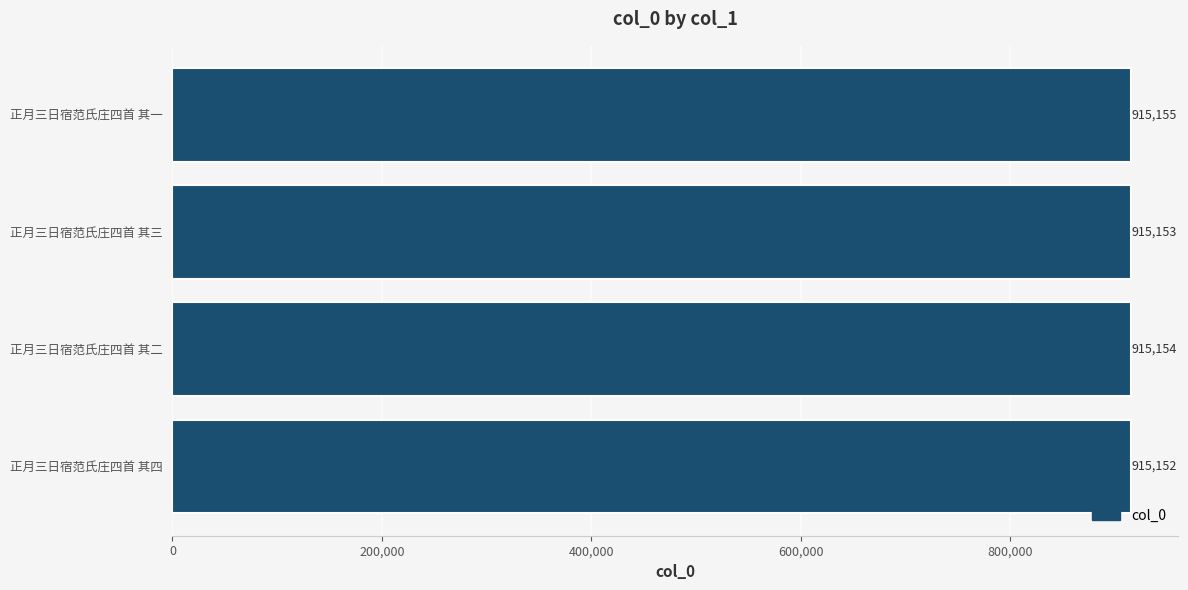

What is the maximum value shown in the chart?

915155